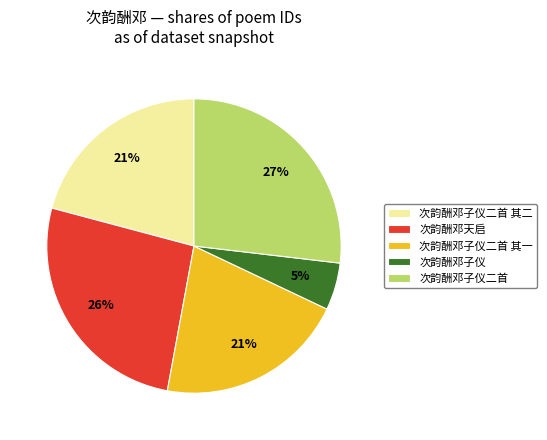

Approximately how many times larger is the value at 次韵酬邓子仪二首 compared to 次韵酬邓天启?

1.0